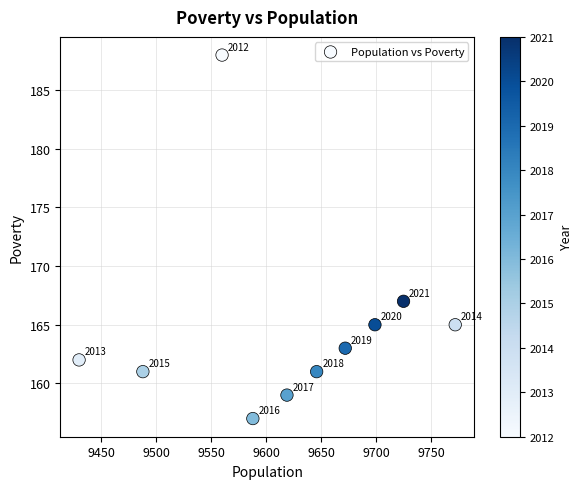

What is the range of X values (max minus min)?

342